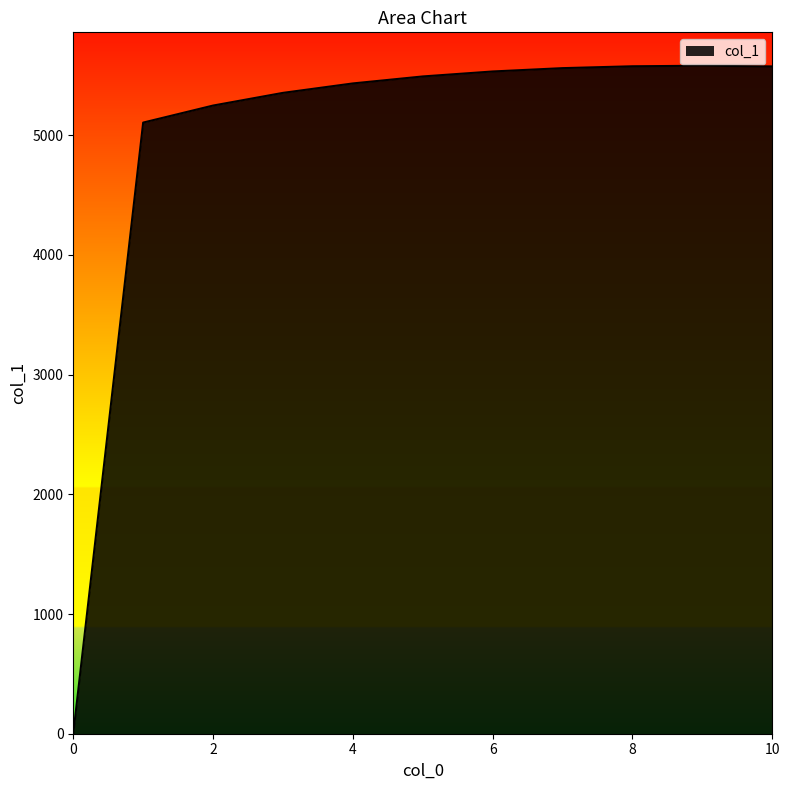

What is the difference between the maximum and minimum values?

5580.5